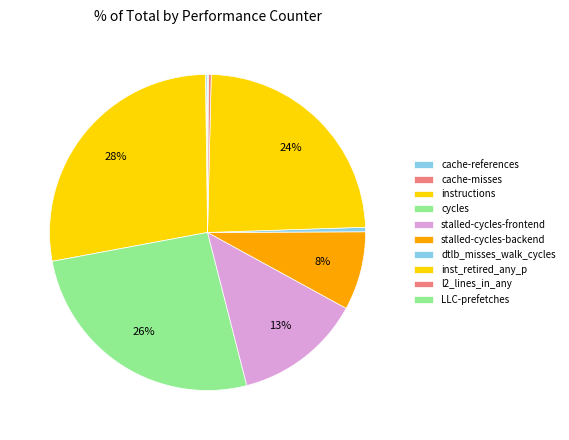

To the nearest percent, what is the difference between the largest and smallest slice percentages?

28%